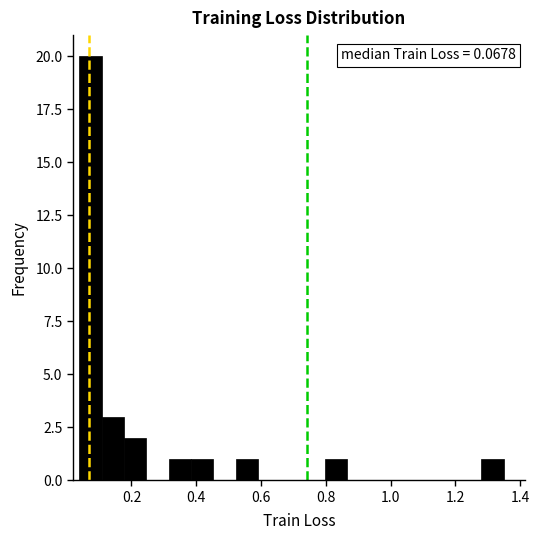

Around what value on the x-axis is the tallest bar? Give the approximate position of its centre, as read against the axis.

0.08